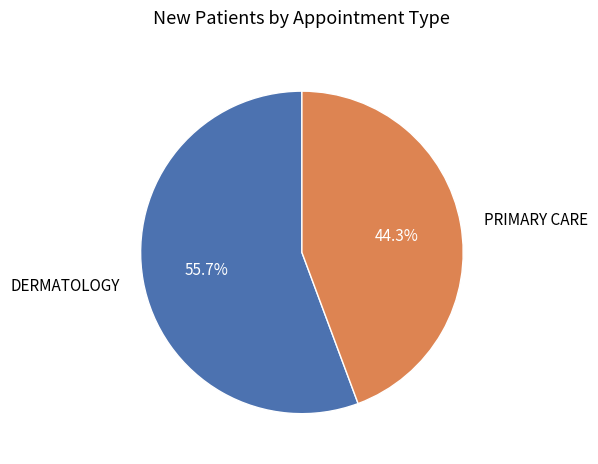

Is there any slice that represents more than half of the pie?

Yes